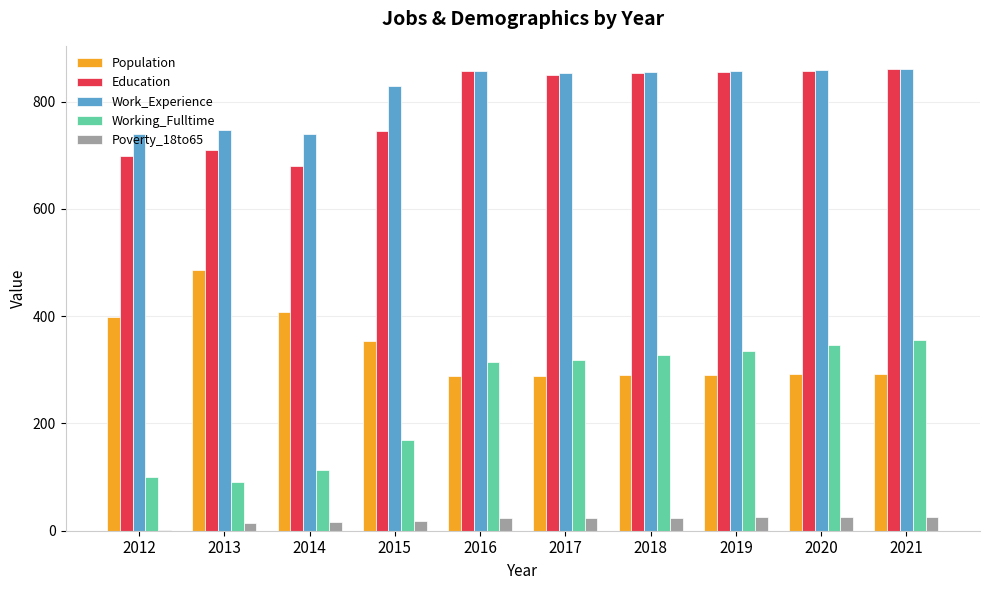

What is the sum of the Poverty_18to65 values at 2017 and 2020?

49